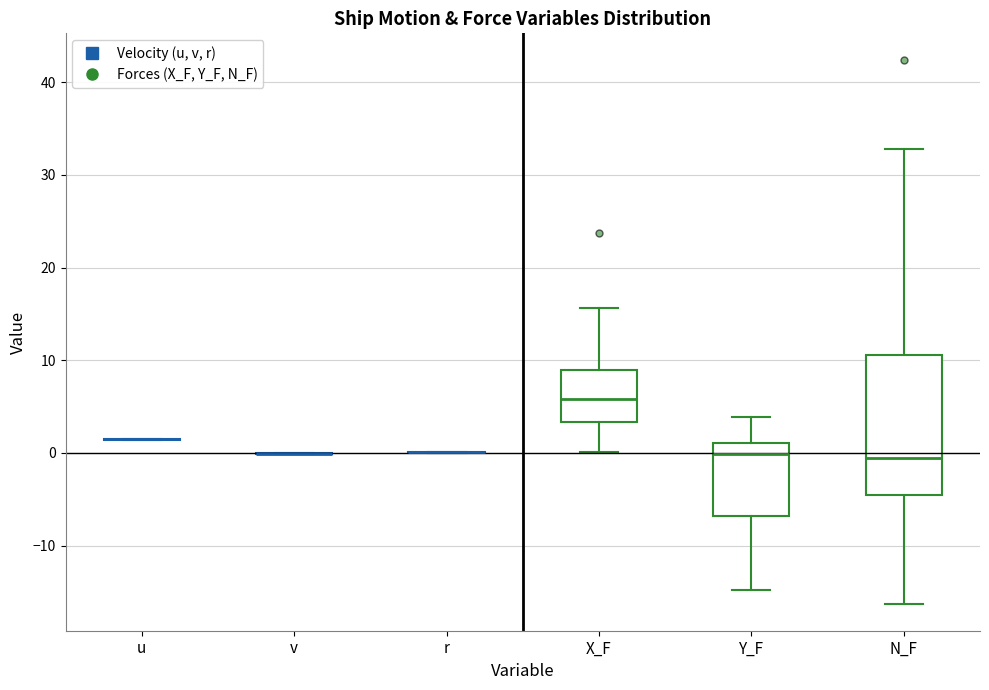

Comparing the boxes themselves (not the whiskers), which one is the tallest?

N_F